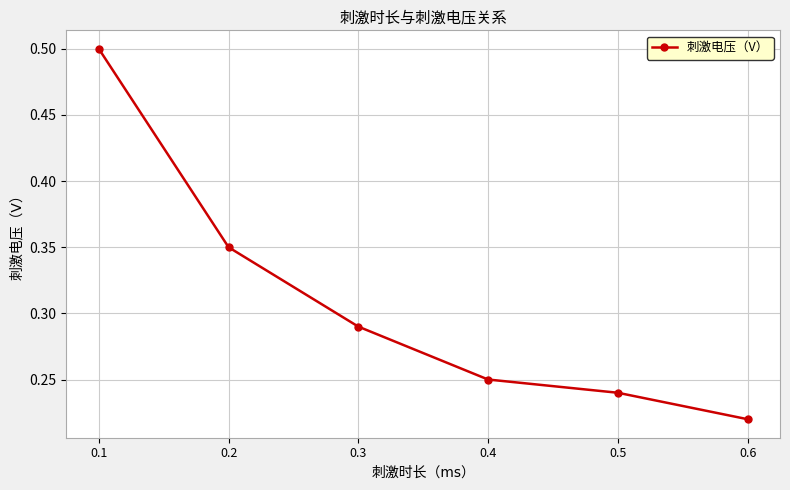

How many lines are shown in the chart?

1